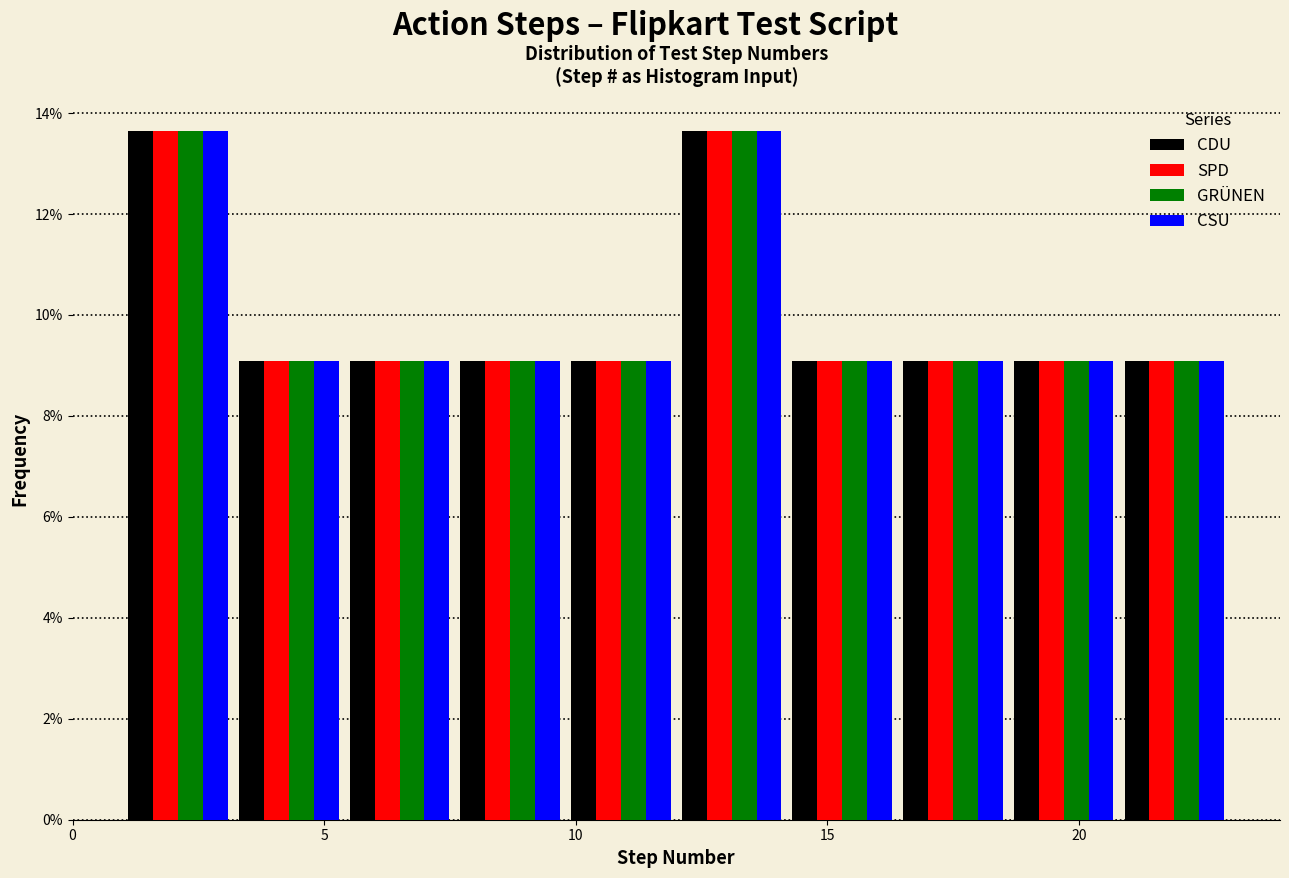

Reading left to right, list every range on the x-axis with the height of the bar of each series over it. Neither the bar edges nor the heights are printed on the chart, so give them approximately, as read against the axes.

1.0 to 3.2: CDU=13.6	SPD=13.6	GRÜNEN=13.6	CSU=13.6
3.2 to 5.4: CDU=9.0	SPD=9.0	GRÜNEN=9.0	CSU=9.0
5.4 to 7.6: CDU=9.0	SPD=9.0	GRÜNEN=9.0	CSU=9.0
7.6 to 9.8: CDU=9.0	SPD=9.0	GRÜNEN=9.0	CSU=9.0
9.8 to 12.0: CDU=9.0	SPD=9.0	GRÜNEN=9.0	CSU=9.0
12.0 to 14.2: CDU=13.6	SPD=13.6	GRÜNEN=13.6	CSU=13.6
14.2 to 16.4: CDU=9.0	SPD=9.0	GRÜNEN=9.0	CSU=9.0
16.4 to 18.6: CDU=9.0	SPD=9.0	GRÜNEN=9.0	CSU=9.0
18.6 to 20.8: CDU=9.0	SPD=9.0	GRÜNEN=9.0	CSU=9.0
20.8 to 23.0: CDU=9.0	SPD=9.0	GRÜNEN=9.0	CSU=9.0